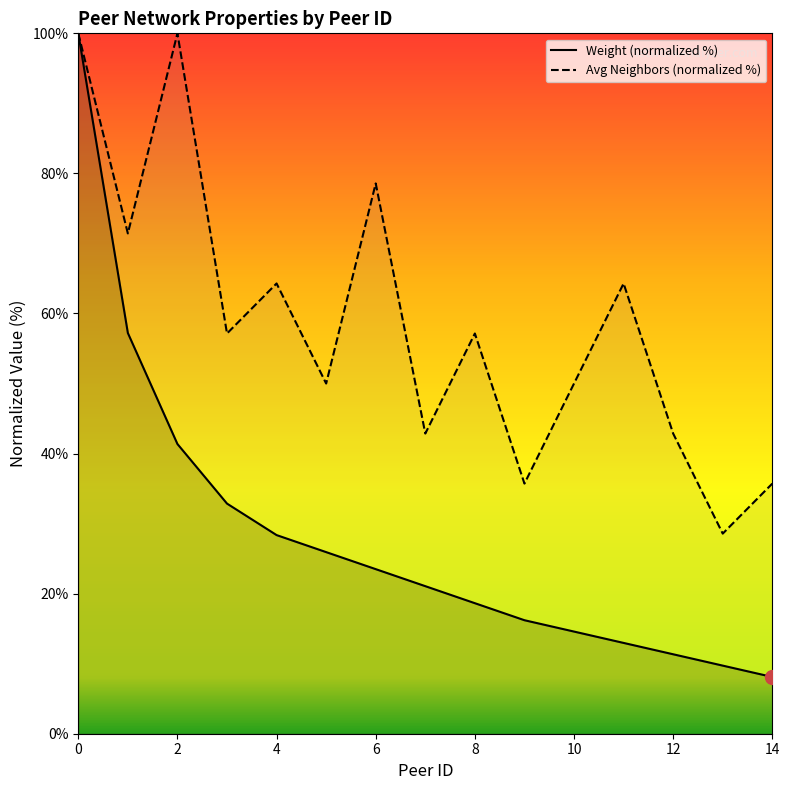

True or false: Weight and Avg Neighbors intersect in this chart.

False